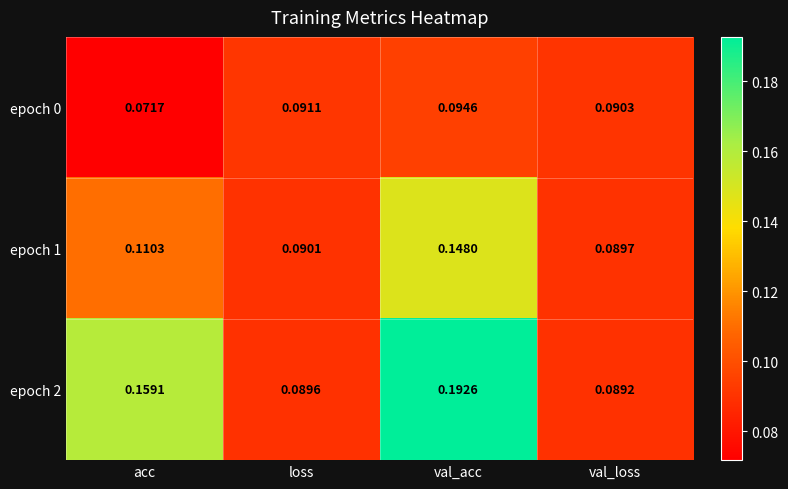

At which label does epoch 0 reach its minimum?

acc